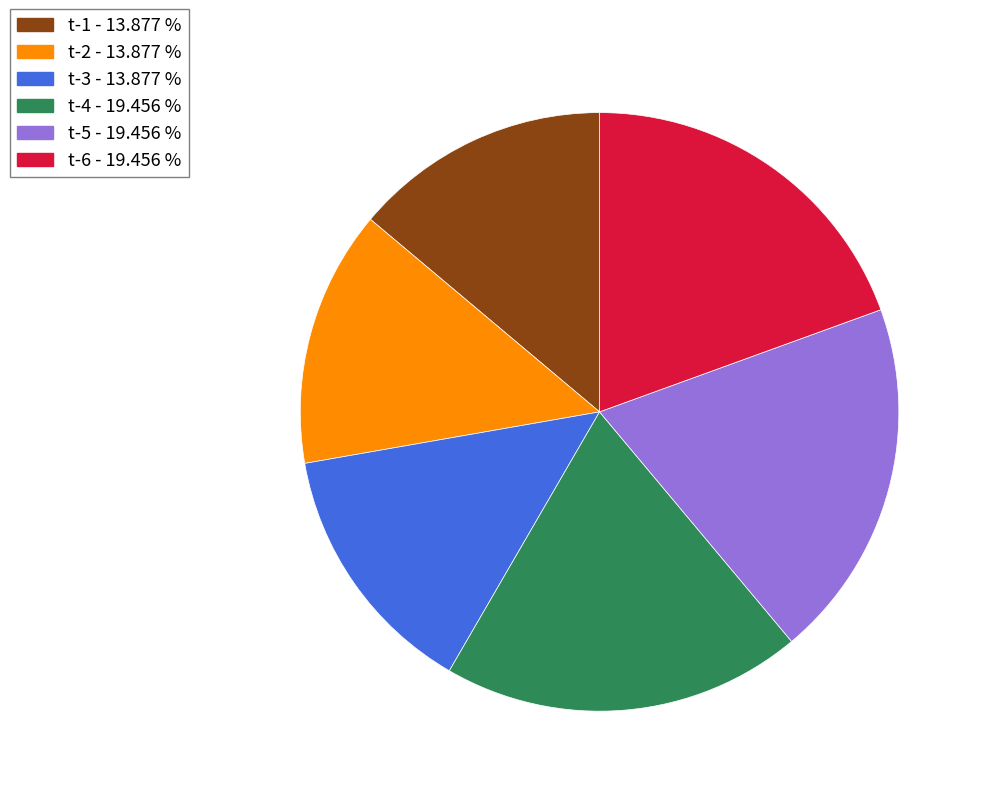

The t-4 slice represents 19% of the pie. True or false?

True